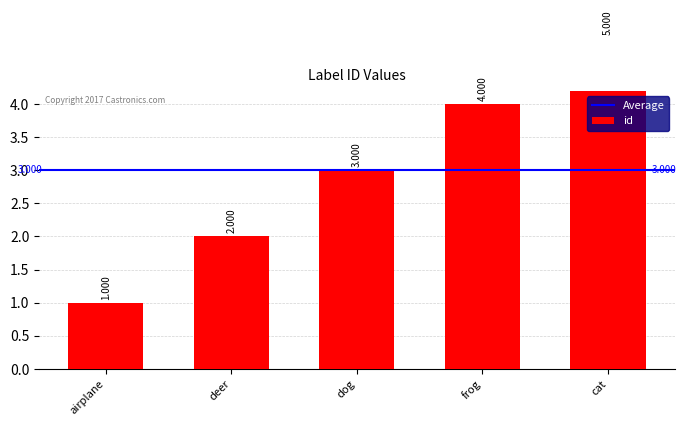

How many values exceed 3?

2